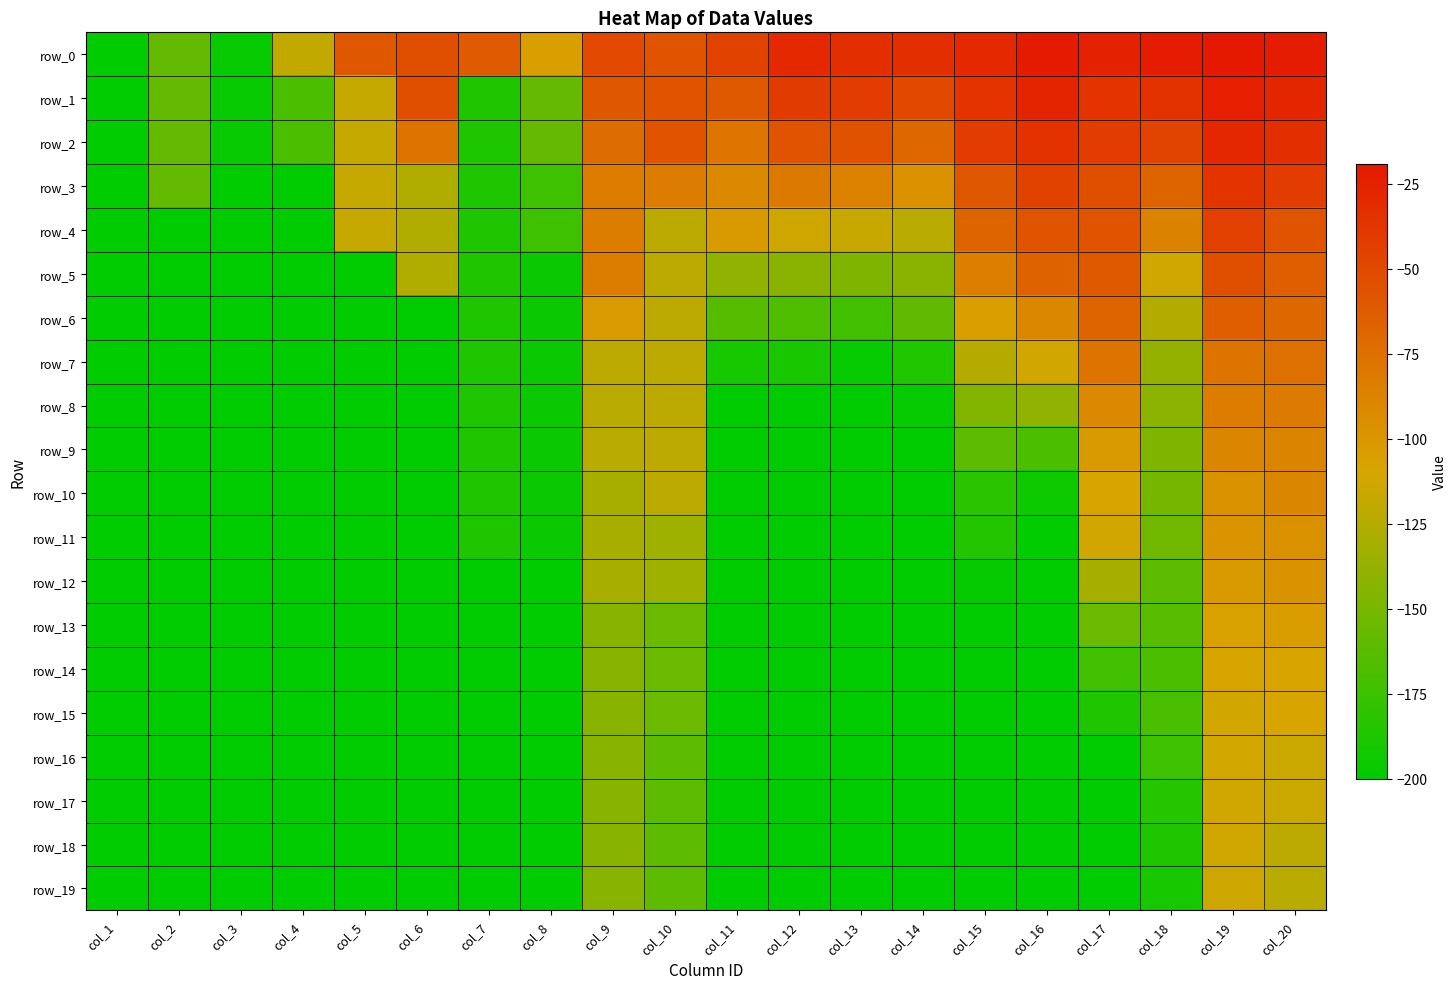

At which label is row_17 closest to -156?

col_10